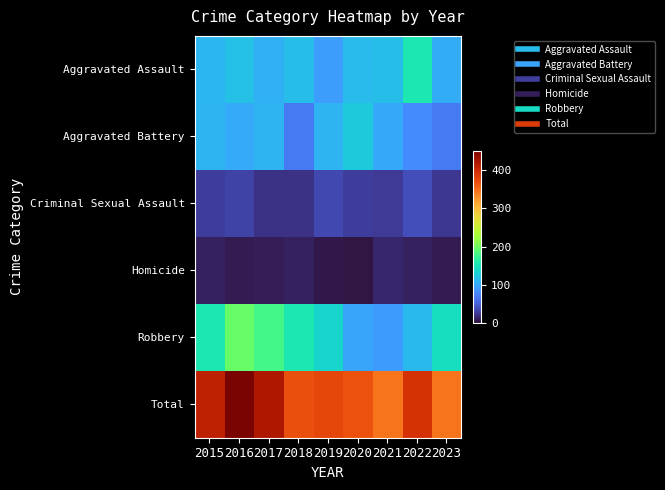

Reading right to left, transcribe all the data shown in this chart.

Aggravated Assault: 2023=103	2022=154	2021=115	2020=113	2019=92	2018=115	2017=105	2016=118	2015=110
Aggravated Battery: 2023=68	2022=81	2021=100	2020=125	2019=108	2018=67	2017=108	2016=102	2015=108
Criminal Sexual Assault: 2023=23	2022=37	2021=26	2020=28	2019=35	2018=21	2017=21	2016=30	2015=28
Homicide: 2023=7	2022=9	2021=13	2020=2	2019=5	2018=10	2017=8	2016=7	2015=9
Robbery: 2023=144	2022=111	2021=91	2020=97	2019=135	2018=155	2017=178	2016=194	2015=154
Total: 2023=345	2022=392	2021=345	2020=365	2019=375	2018=368	2017=420	2016=451	2015=409